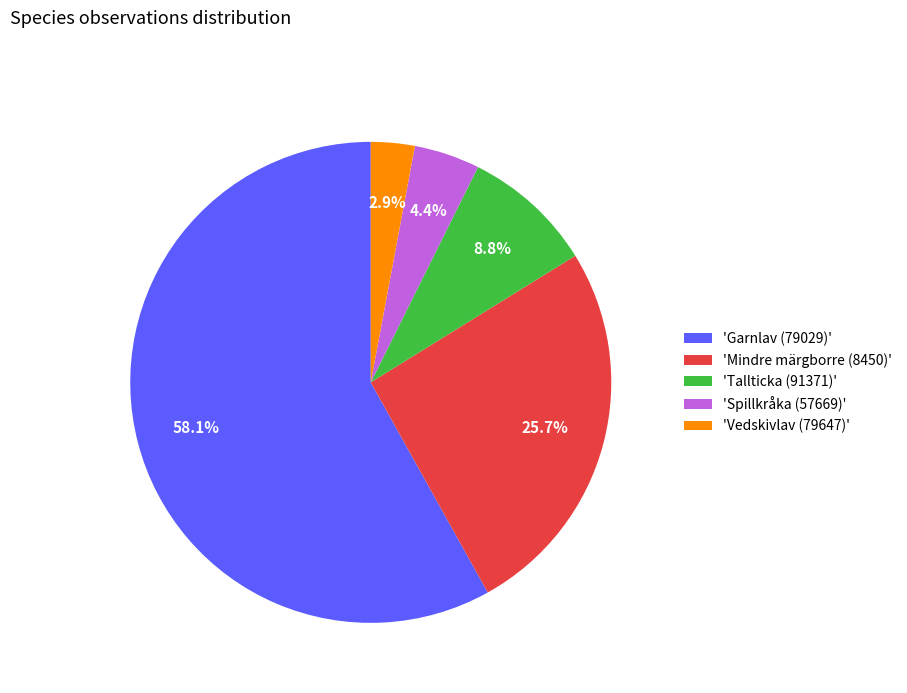

To the nearest percent, what is the difference between the largest and smallest slice percentages?

55%